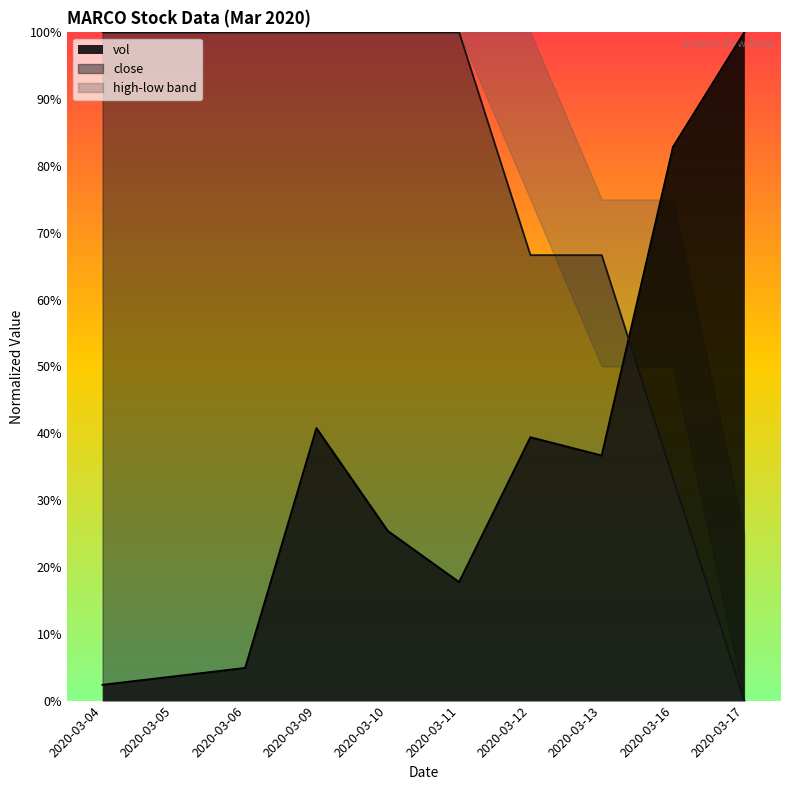

How many times do close and vol cross each other?

1